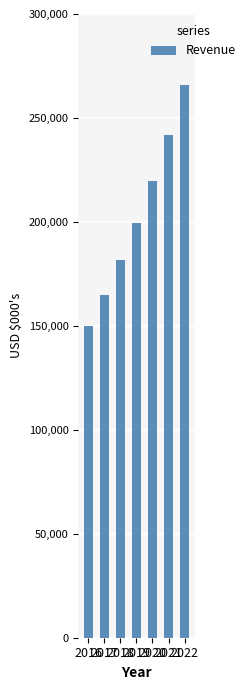

Is it true that the value at 2021 is 241576.5?

True